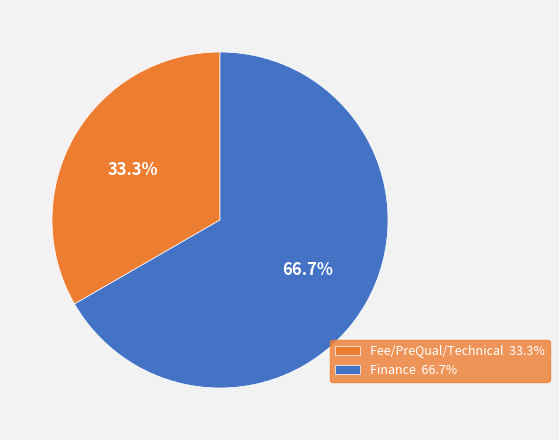

Which has a higher value, Fee/PreQual/Technical or Finance?

Finance